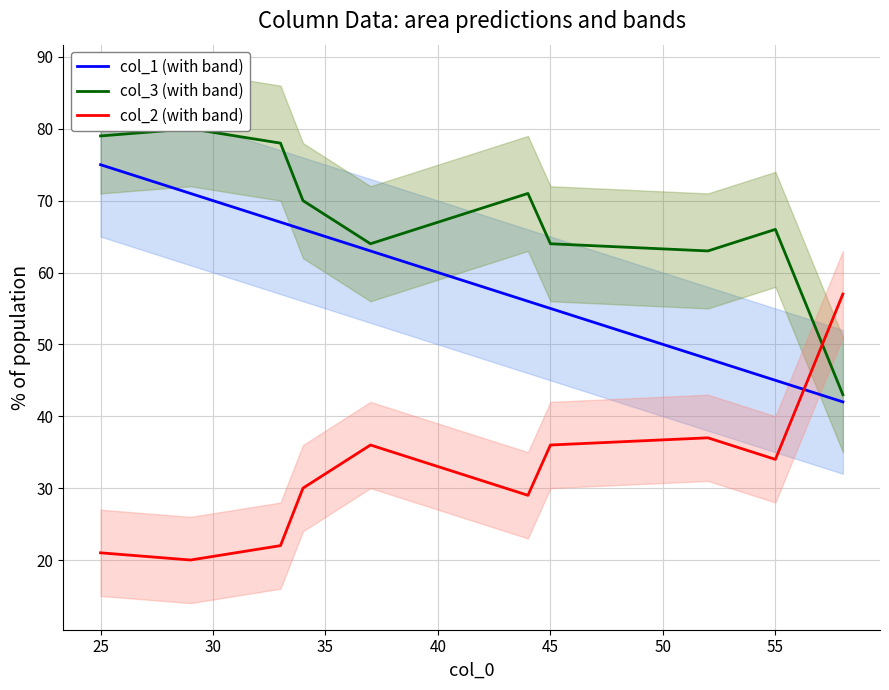

Is the value of col_1 (with band) at 55 greater than the value of col_2 (with band) at 55?

Yes